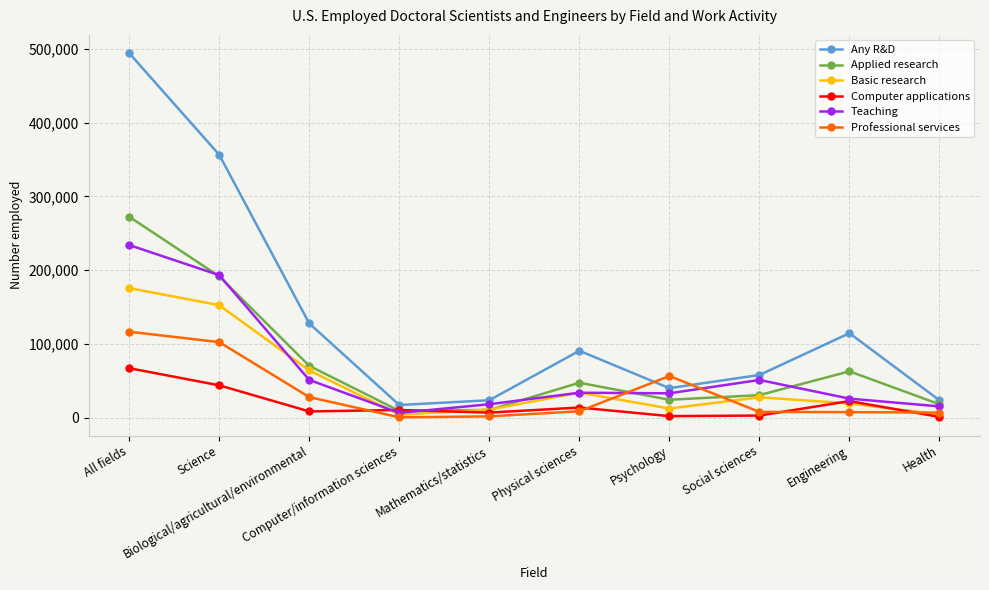

What is the sum of all Any R&D values?

1345100